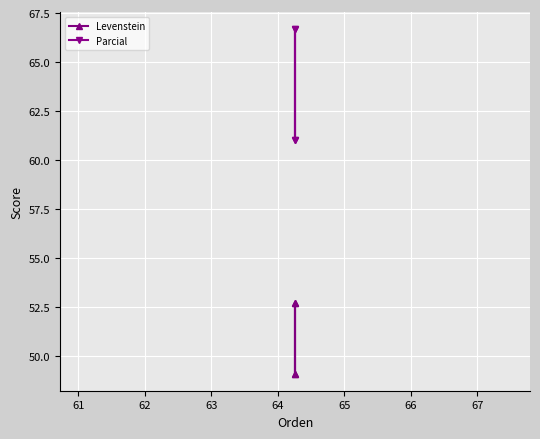

Is this an area chart (filled region under the line)?

No